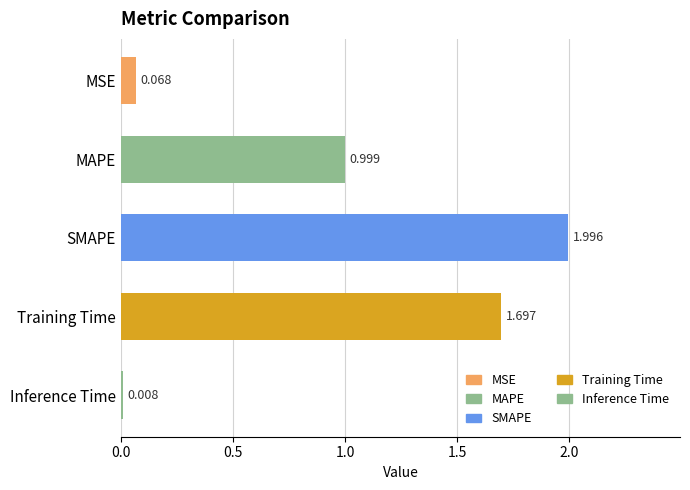

List the labels in order of value, largest first.

SMAPE, Training Time, MAPE, MSE, Inference Time